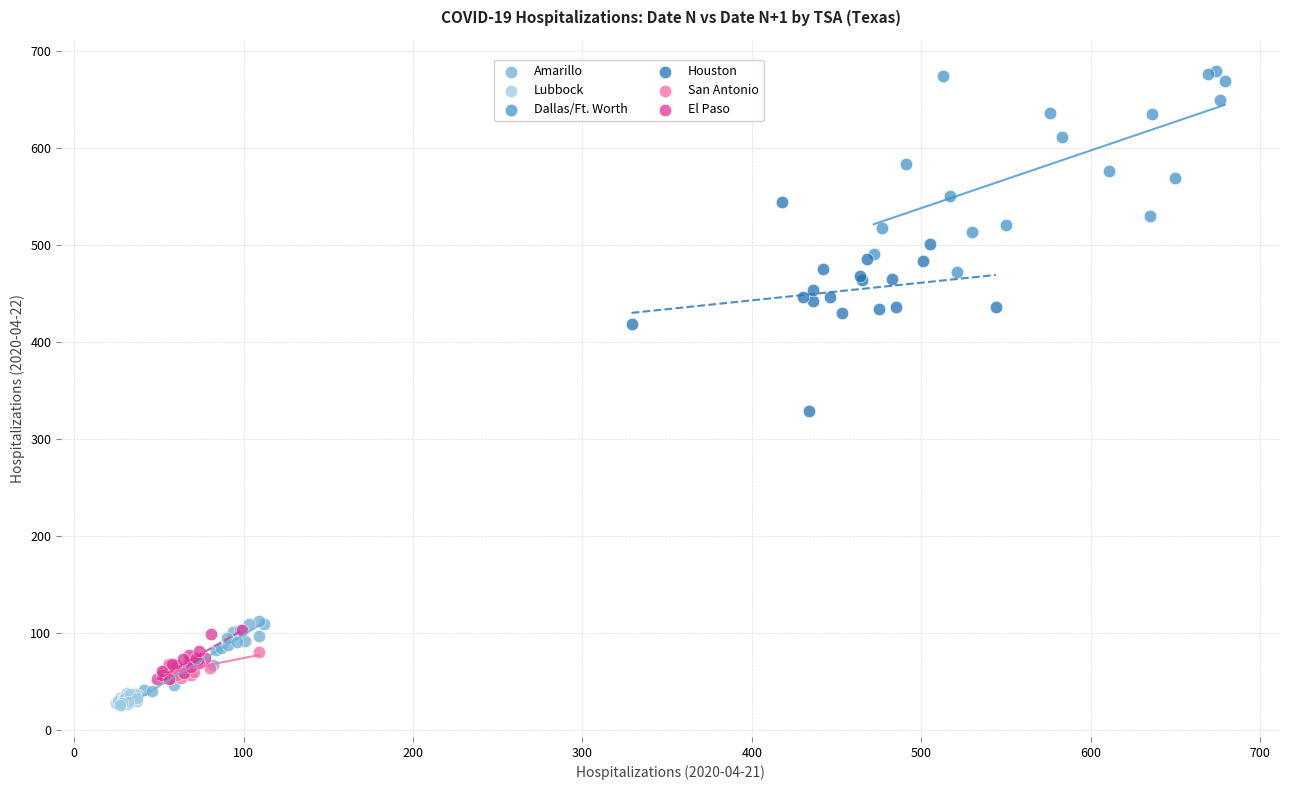

Which series contains the highest Y value?

Dallas/Ft. Worth